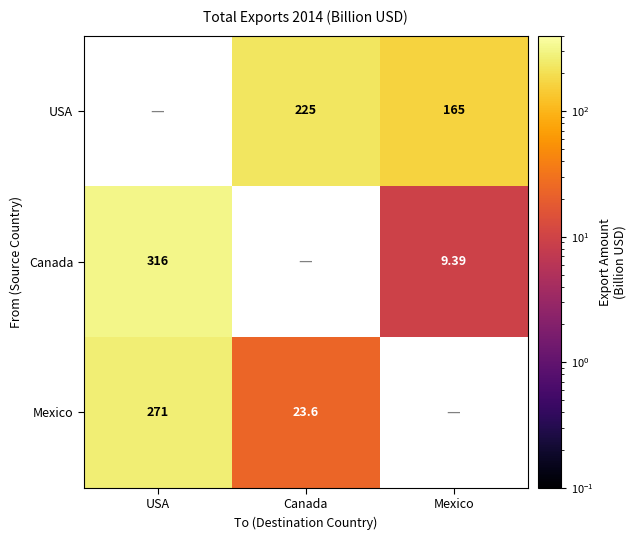

Is the value of Mexico at USA greater than the value of USA at Mexico?

Yes